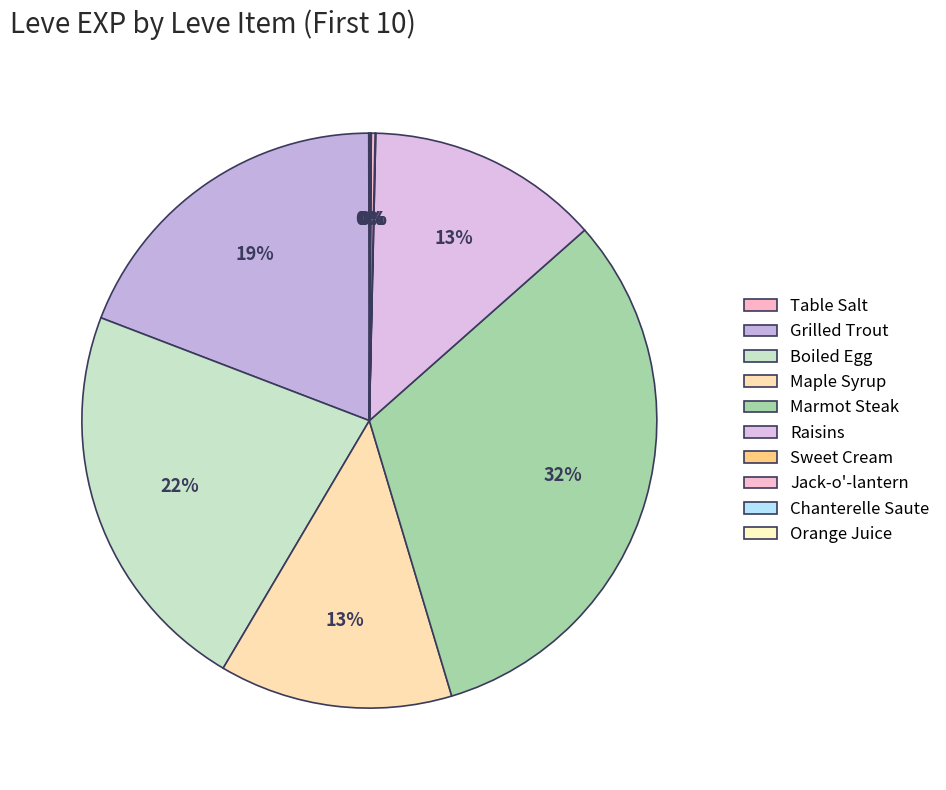

Count the number of slices in the pie.

10